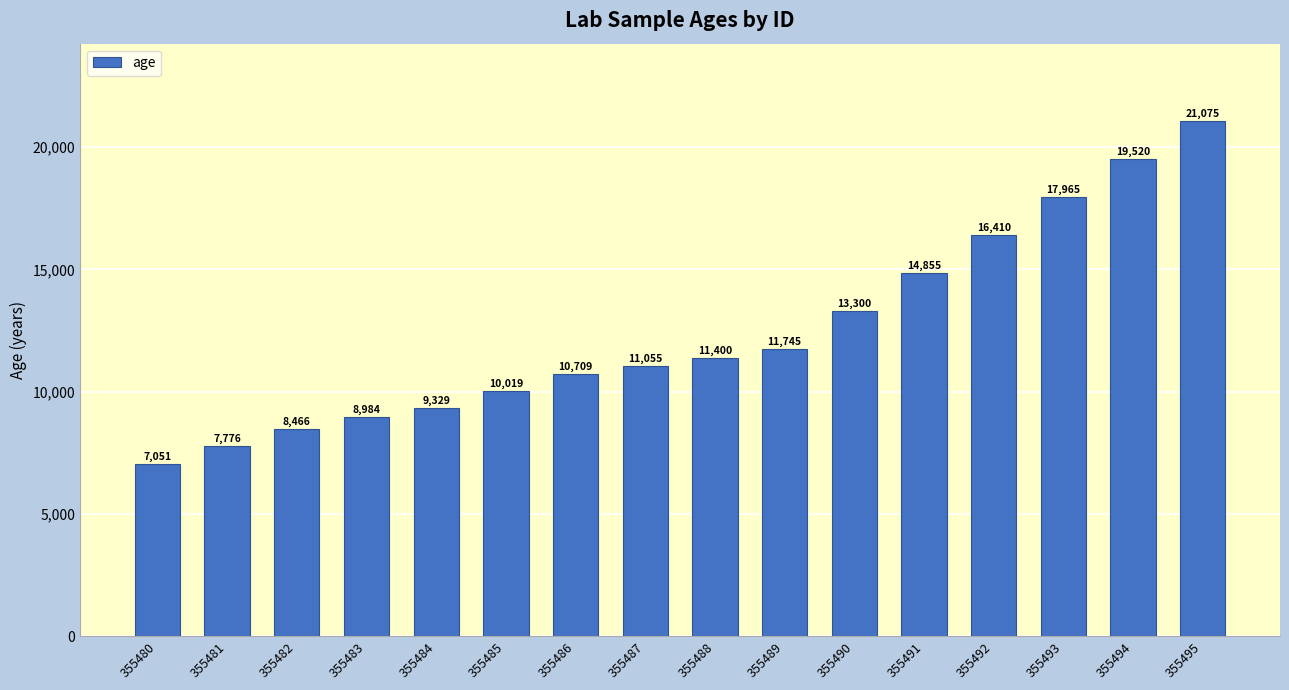

Rank the categories by value from highest to lowest.

355495, 355494, 355493, 355492, 355491, 355490, 355489, 355488, 355487, 355486, 355485, 355484, 355483, 355482, 355481, 355480